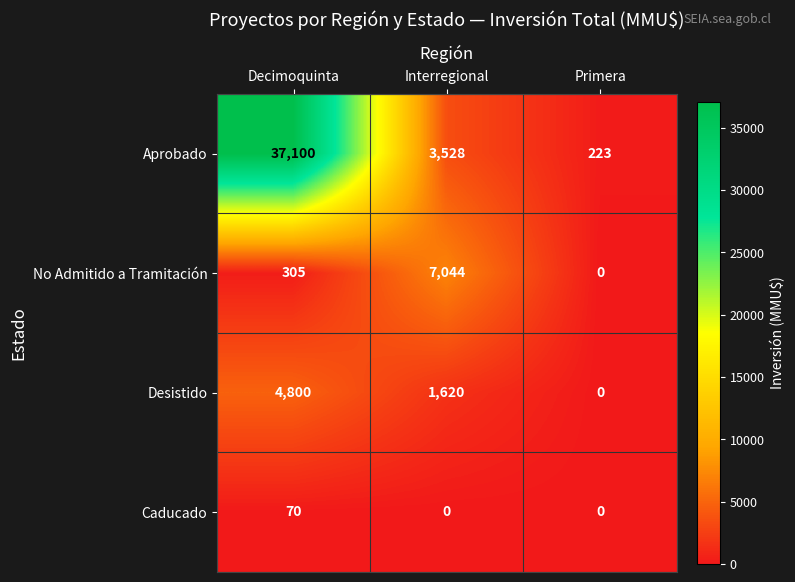

List the labels in order of No Admitido a Tramitación value, smallest first.

Primera, Decimoquinta, Interregional